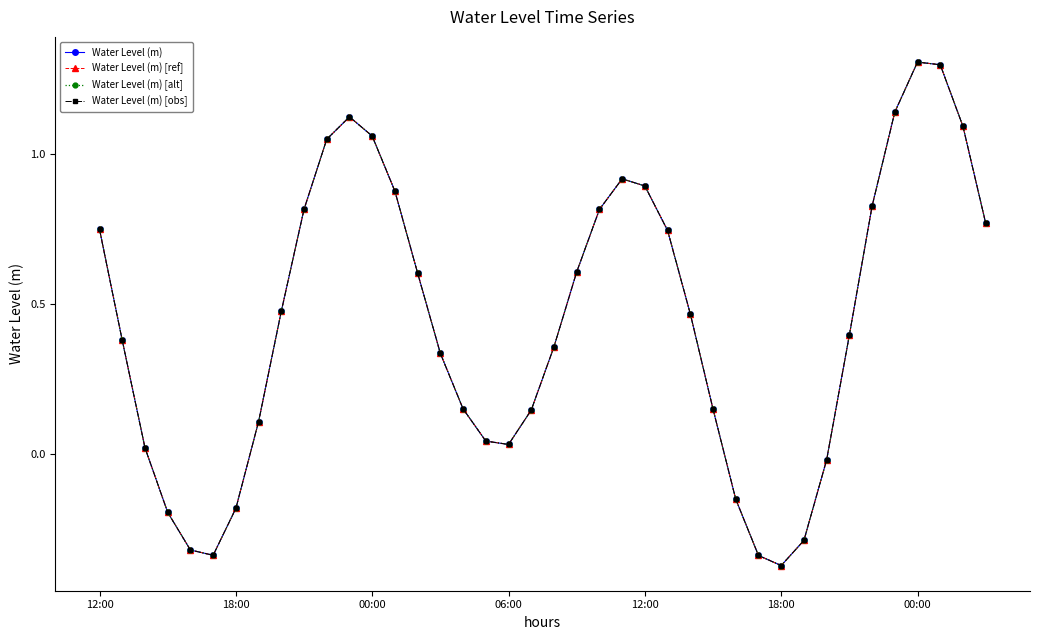

Is this an area chart (filled region under the line)?

No